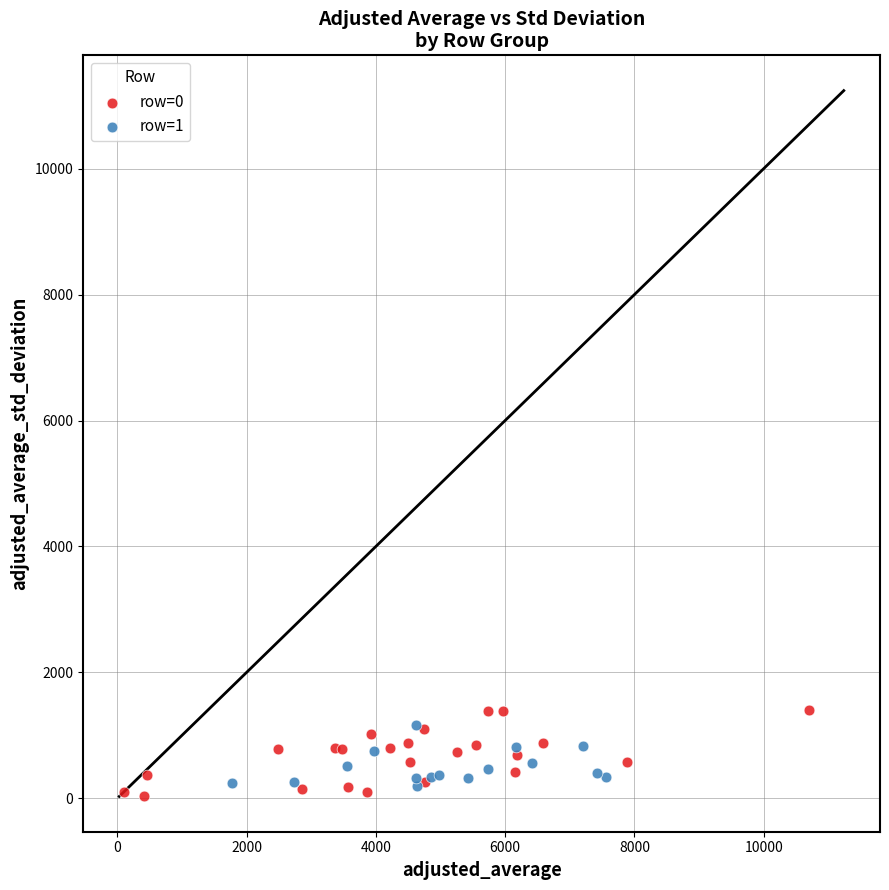

Which series contains the lowest Y value?

row=0